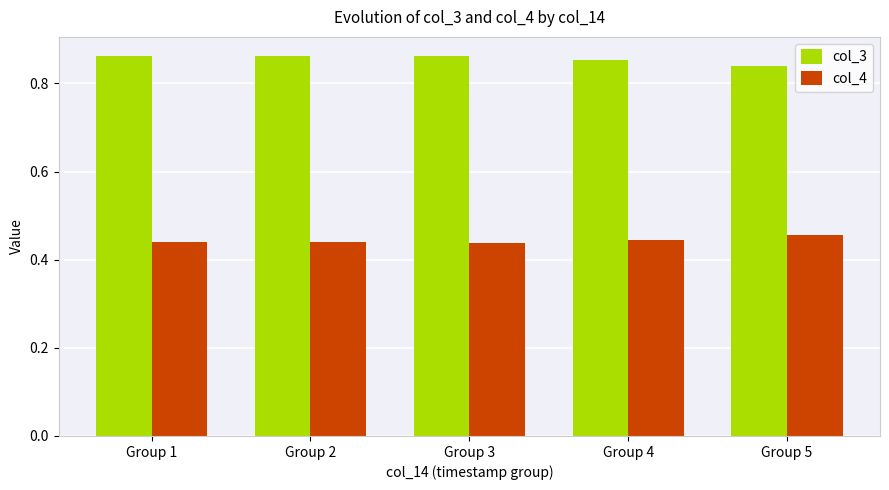

Which series has the largest total across all categories?

col_3